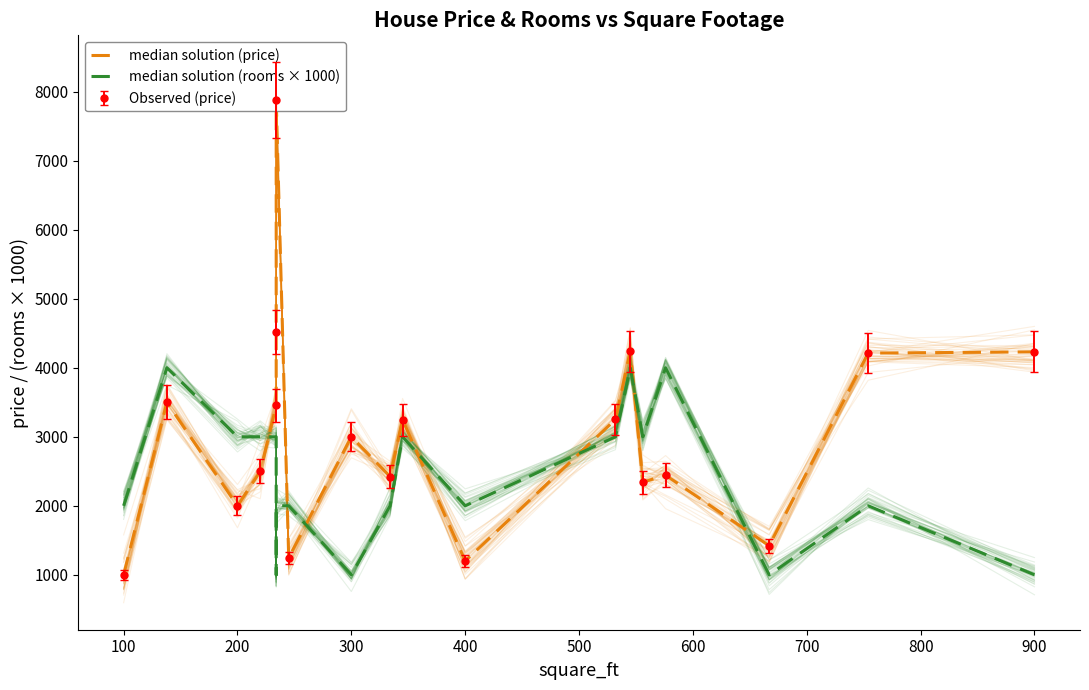

How many categories are shown in the chart?

19